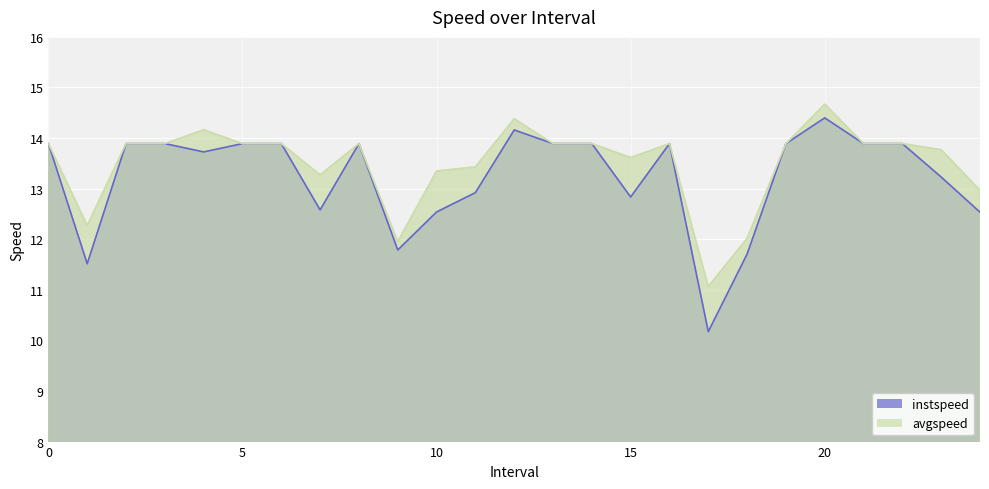

Reading right to left, transcribe all the data shown in this chart.

instspeed: 24.0=12.5	23.0=13.2	22=13.9	21=13.9	20.0=14.4	19=13.9	18.0=11.7	17.0=10.2	16=13.9	15.0=12.8	14=13.9	13=13.9	12.0=14.2	11.0=12.9	10.0=12.5	9.0=11.8	8=13.9	7.0=12.6	6=13.9	5=13.9	4.0=13.7	3=13.9	2=13.9	1.0=11.5	0=13.9
avgspeed: 24.0=13.0	23.0=13.8	22=13.9	21=13.9	20.0=14.7	19=13.9	18.0=12.0	17.0=11.1	16=13.9	15.0=13.6	14=13.9	13=13.9	12.0=14.4	11.0=13.4	10.0=13.3	9.0=12.0	8=13.9	7.0=13.3	6=13.9	5=13.9	4.0=14.2	3=13.9	2=13.9	1.0=12.3	0=13.9